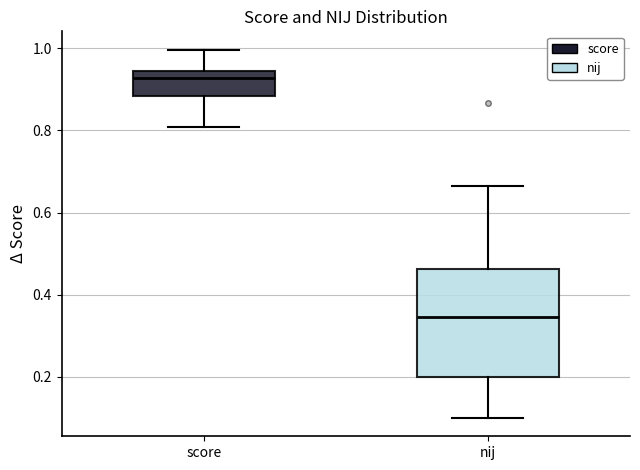

Where does the median line of the box for score sit on the y-axis? The values are not printed on the chart, so give them approximately, as read against the axis.

0.92